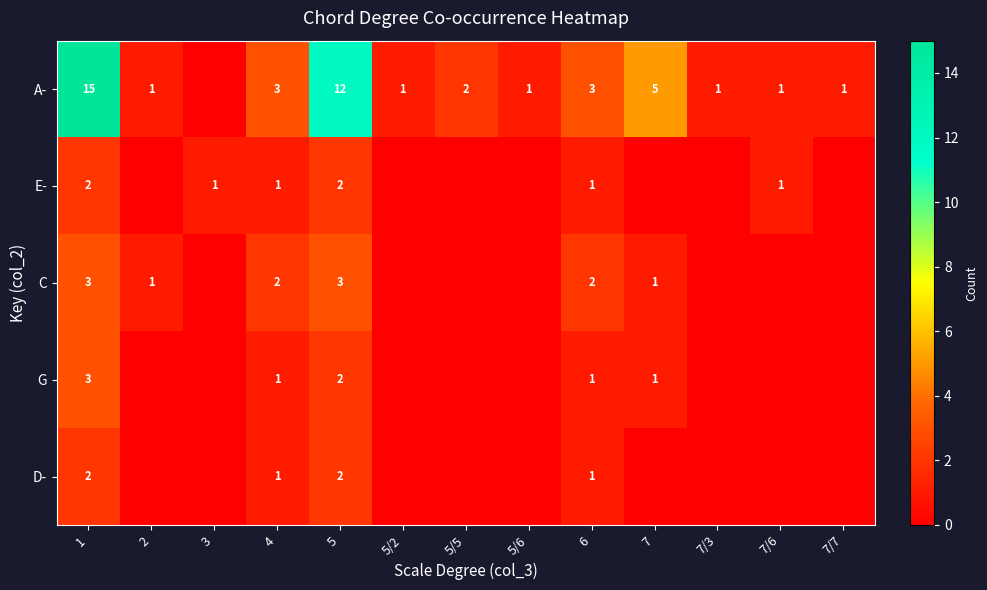

What is the spread (max minus min) of values at 3?

1